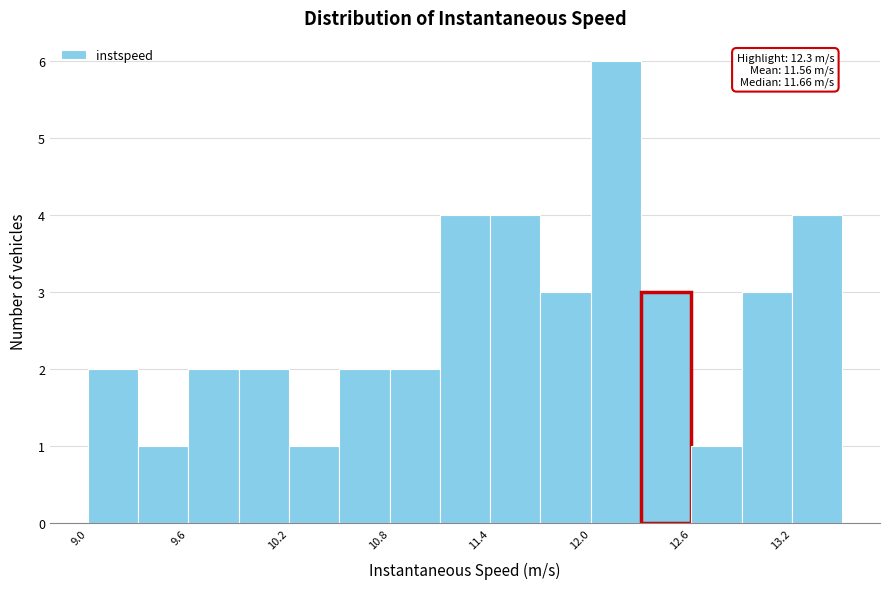

Around what value on the x-axis is the tallest bar? Give the approximate position of its centre, as read against the axis.

12.1